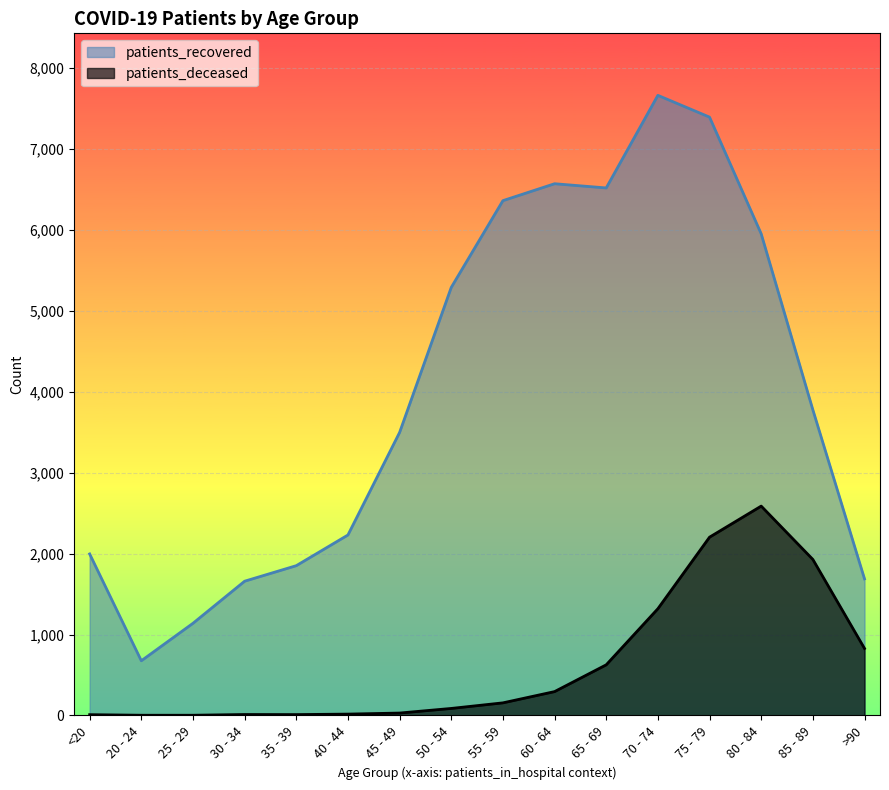

True or false: patients_recovered and patients_deceased intersect in this chart.

False